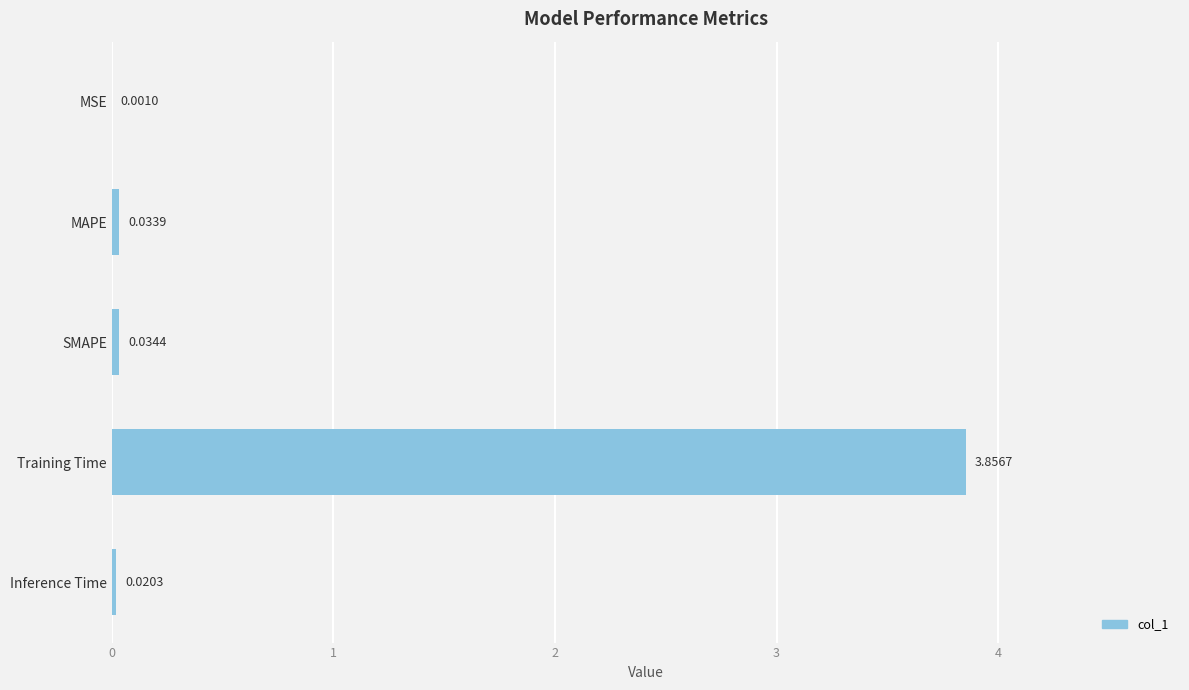

Which has a higher value, SMAPE or Training Time?

Training Time